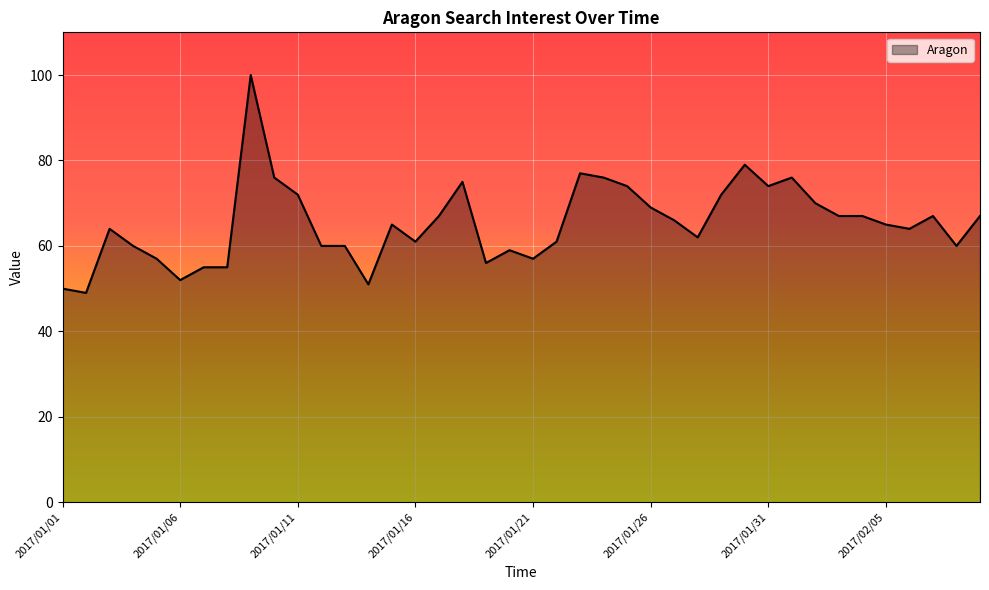

What is the sum of all values?

2614